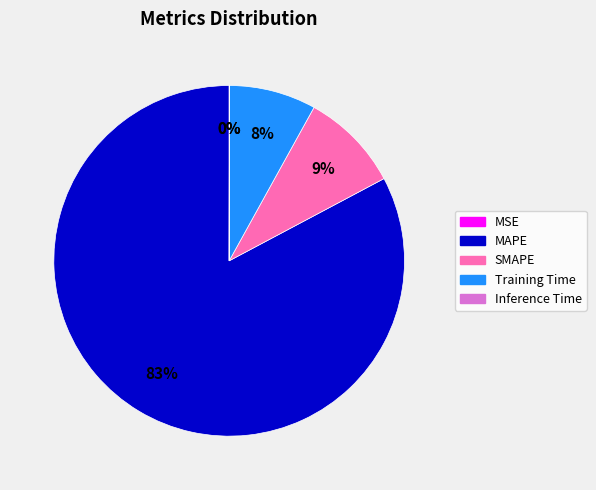

Is MAPE the majority of the pie?

Yes